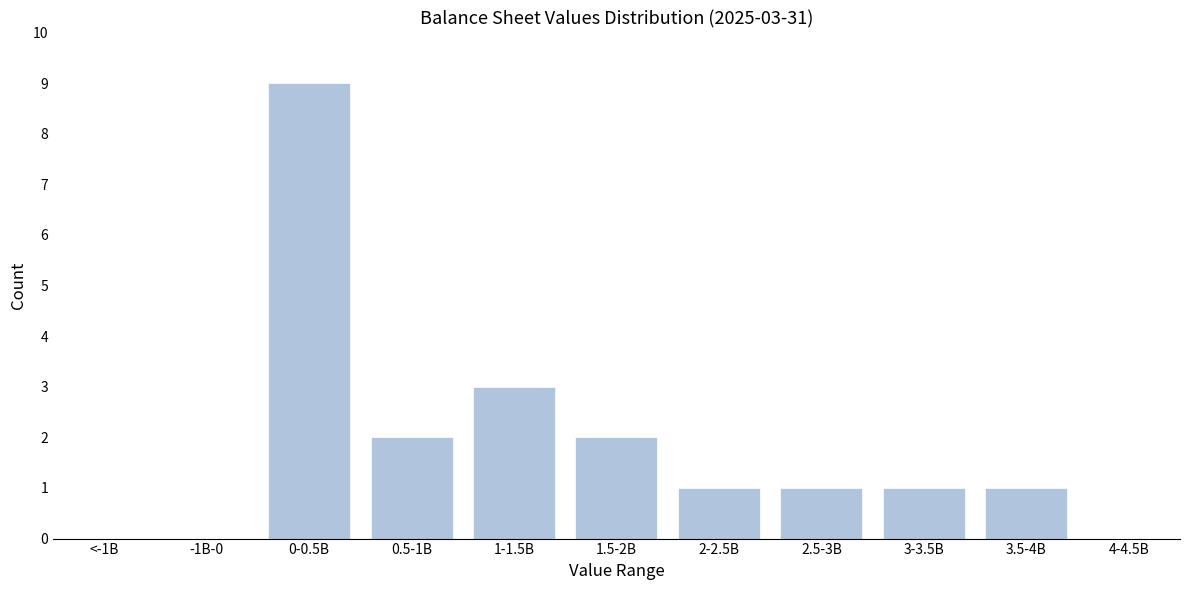

Reading right to left, what are all the values shown in this chart?

4-4.5B=0	3.5-4B=1	3-3.5B=1	2.5-3B=1	2-2.5B=1	1.5-2B=2	1-1.5B=3	0.5-1B=2	0-0.5B=9	-1B-0=0	<-1B=0